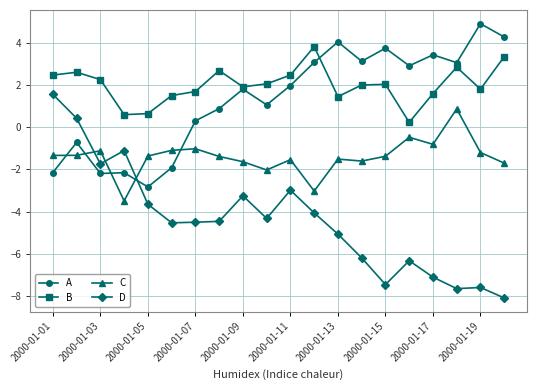

Which series has the widest spread of values?

D